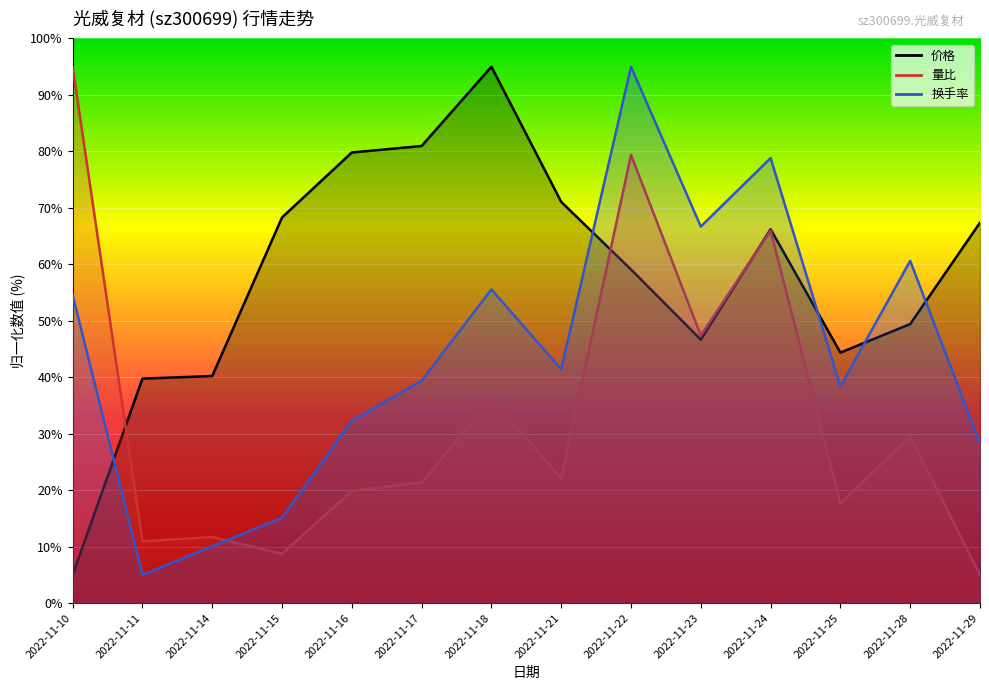

Is this an area chart (filled region under the line)?

No